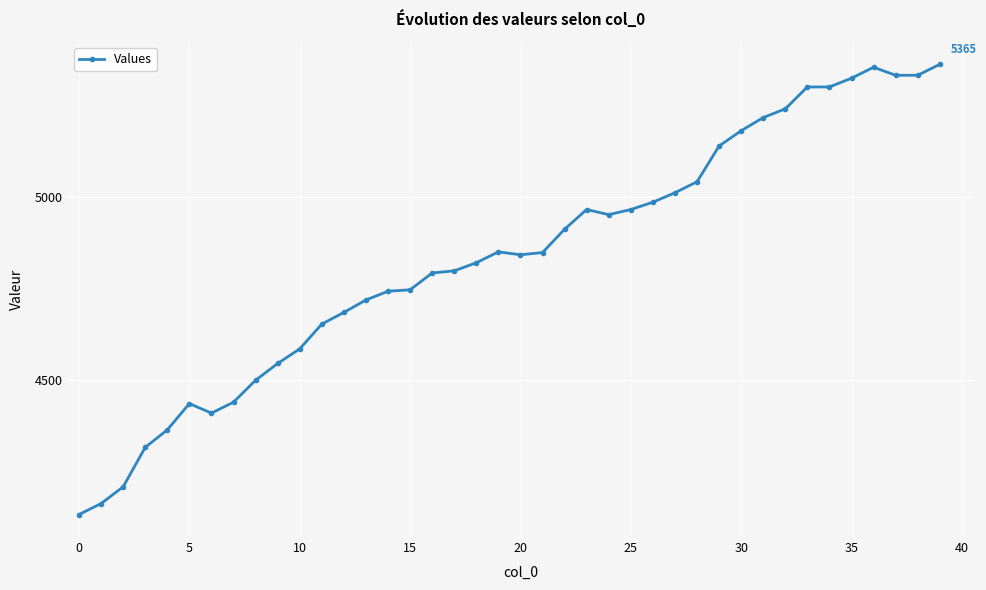

Does the chart have visible grid lines?

Yes